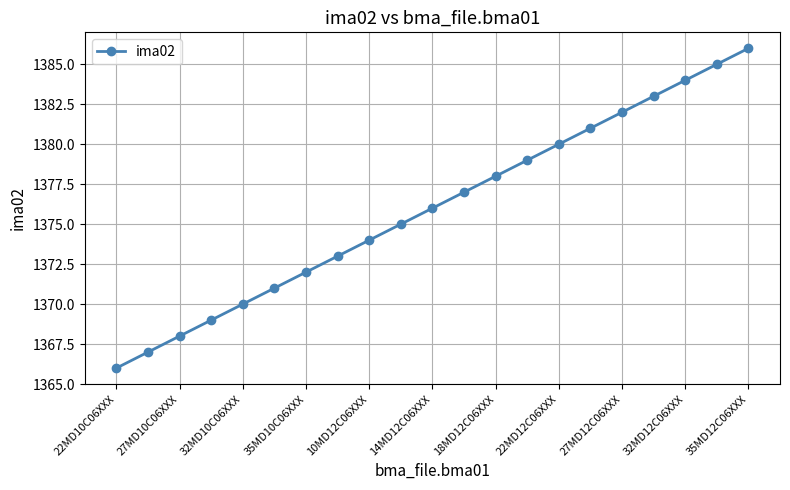

True or false: there are more than 0 points higher than both neighbors.

False